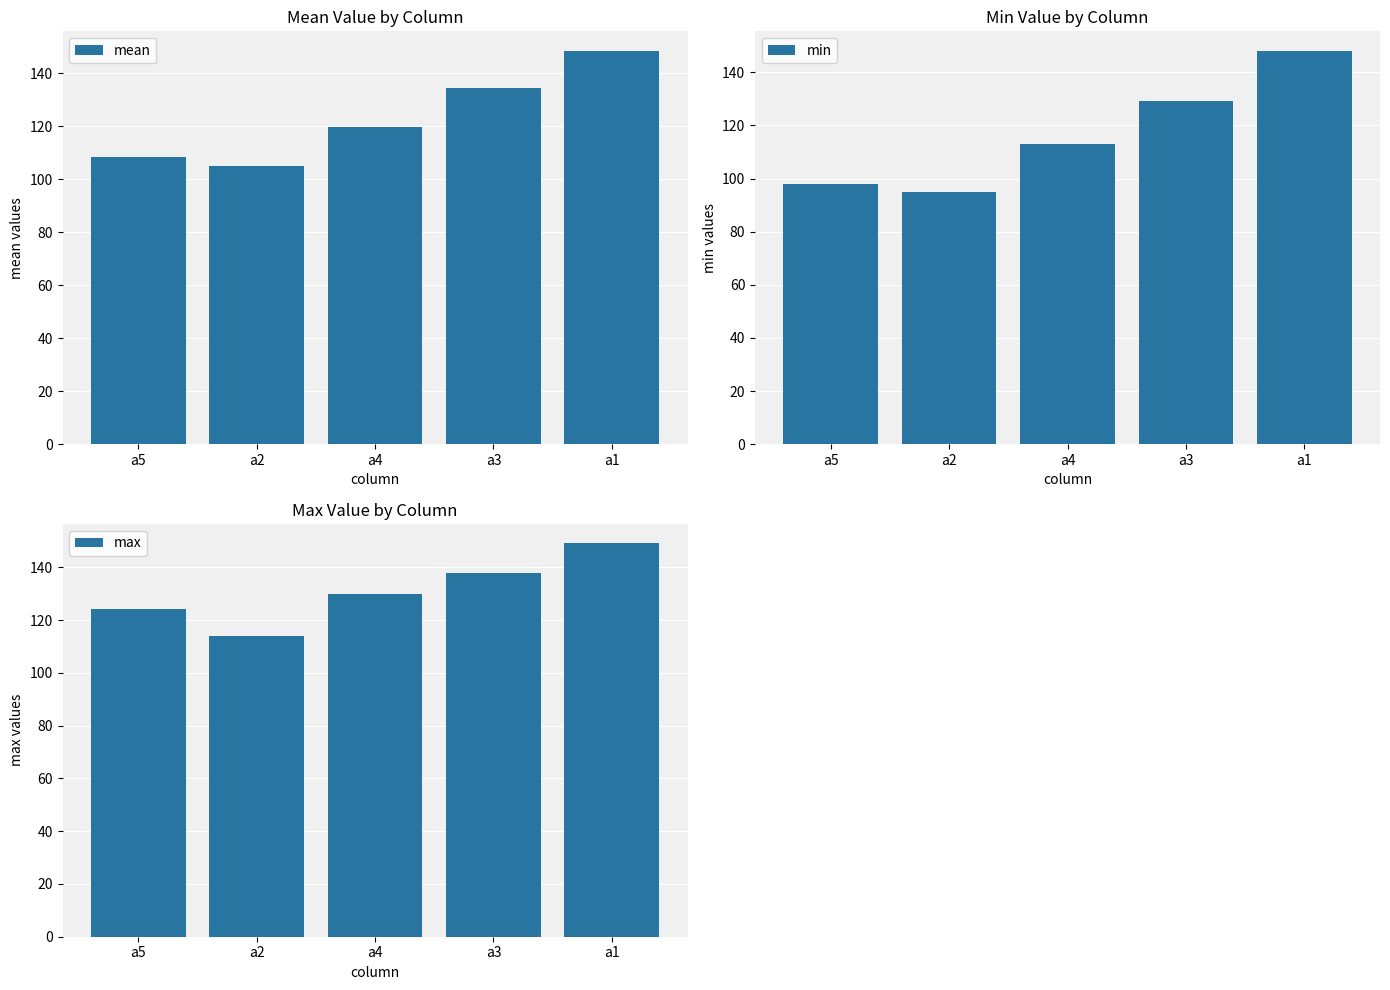

What is the label of the 2nd bar from the left?

a2